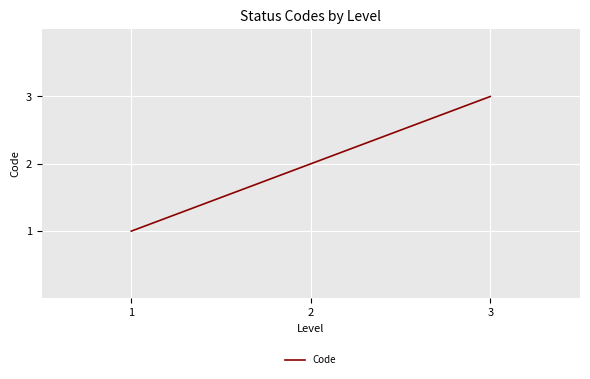

Which category has the highest value across all series?

3